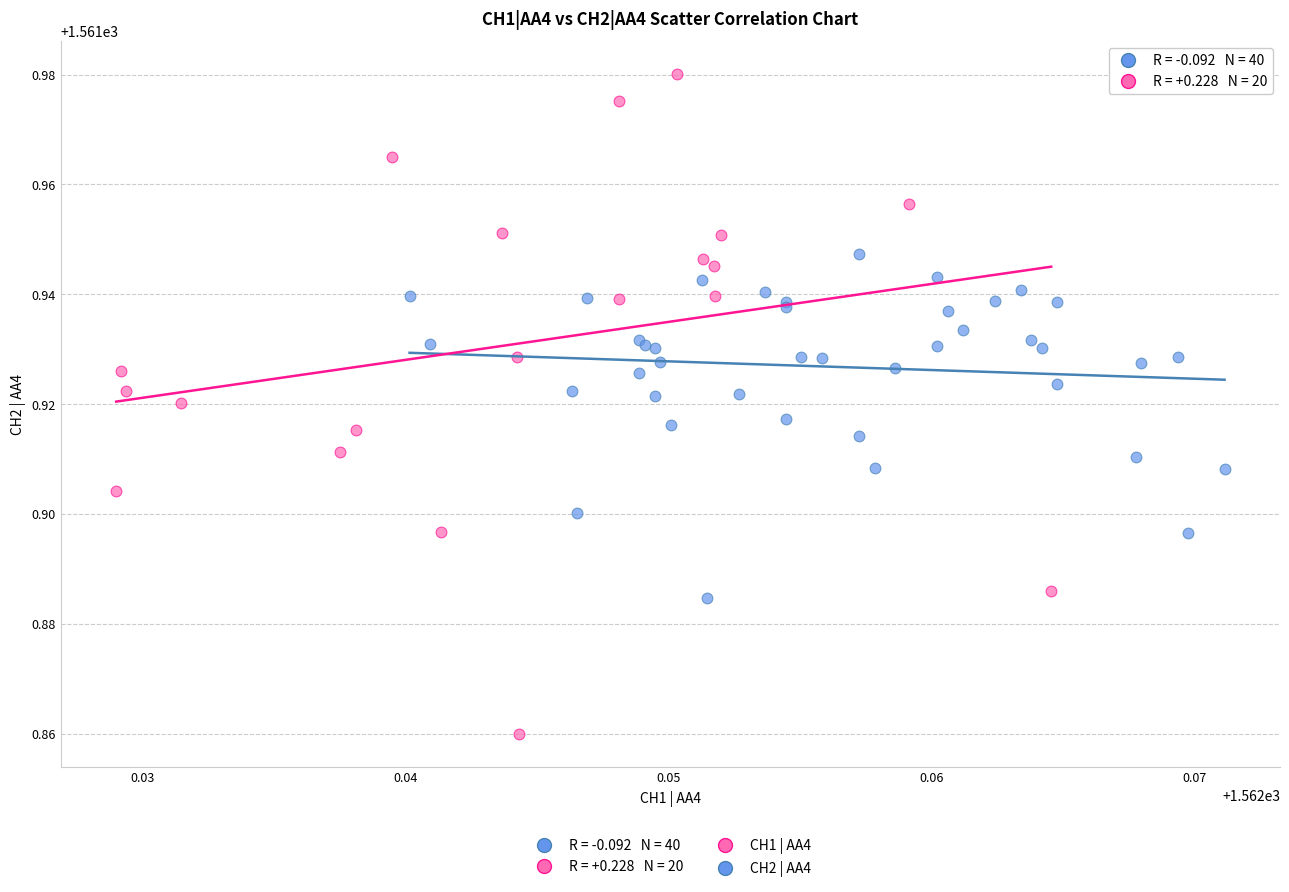

Which series has the largest Y range (max minus min)?

CH1 | AA4